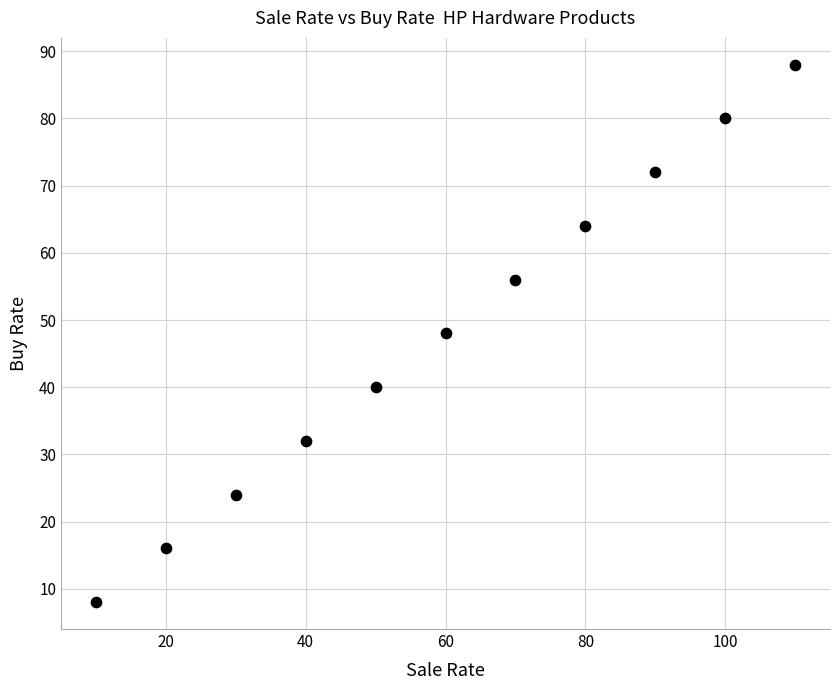

What is the range of X values (max minus min)?

100